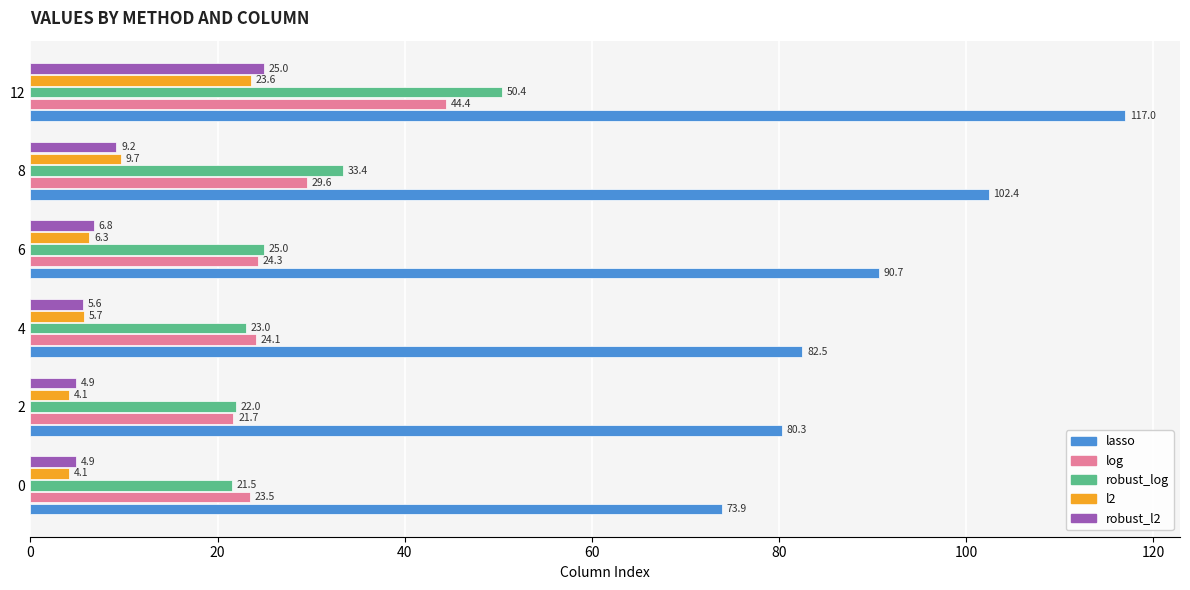

What is the spread (max minus min) of values at 4?

76.9